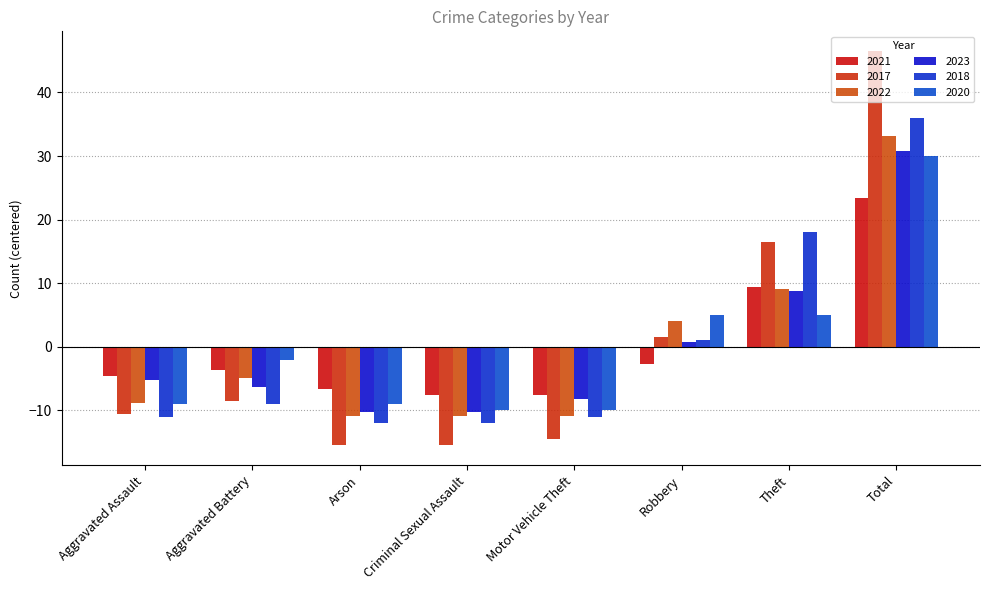

How many values in the 2022 series are below -4?

5